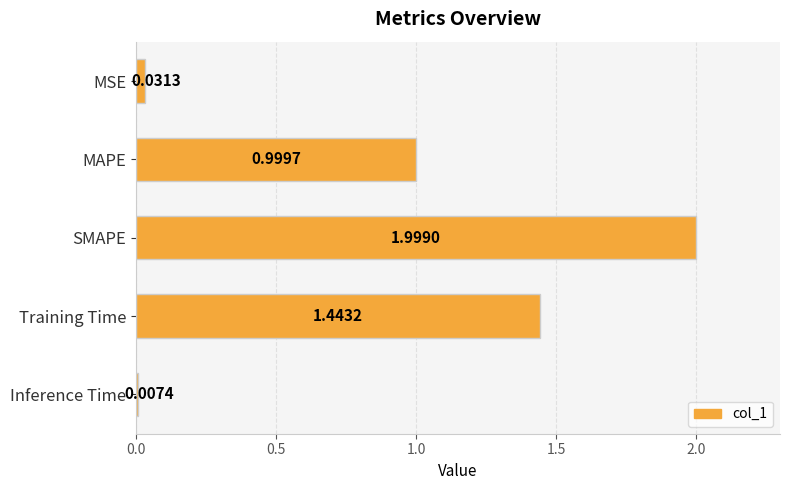

Where is the data nearest to the value 1?

MAPE